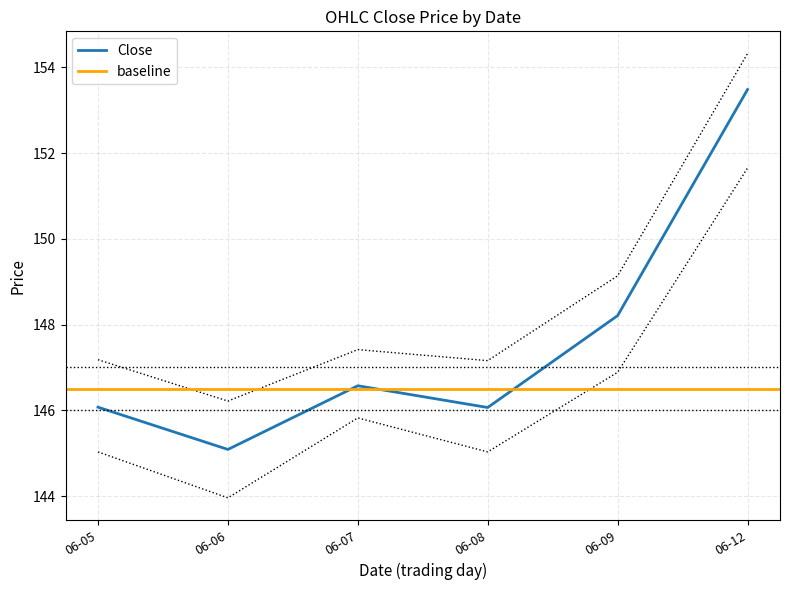

Which category has the highest value in the Close series?

06-12